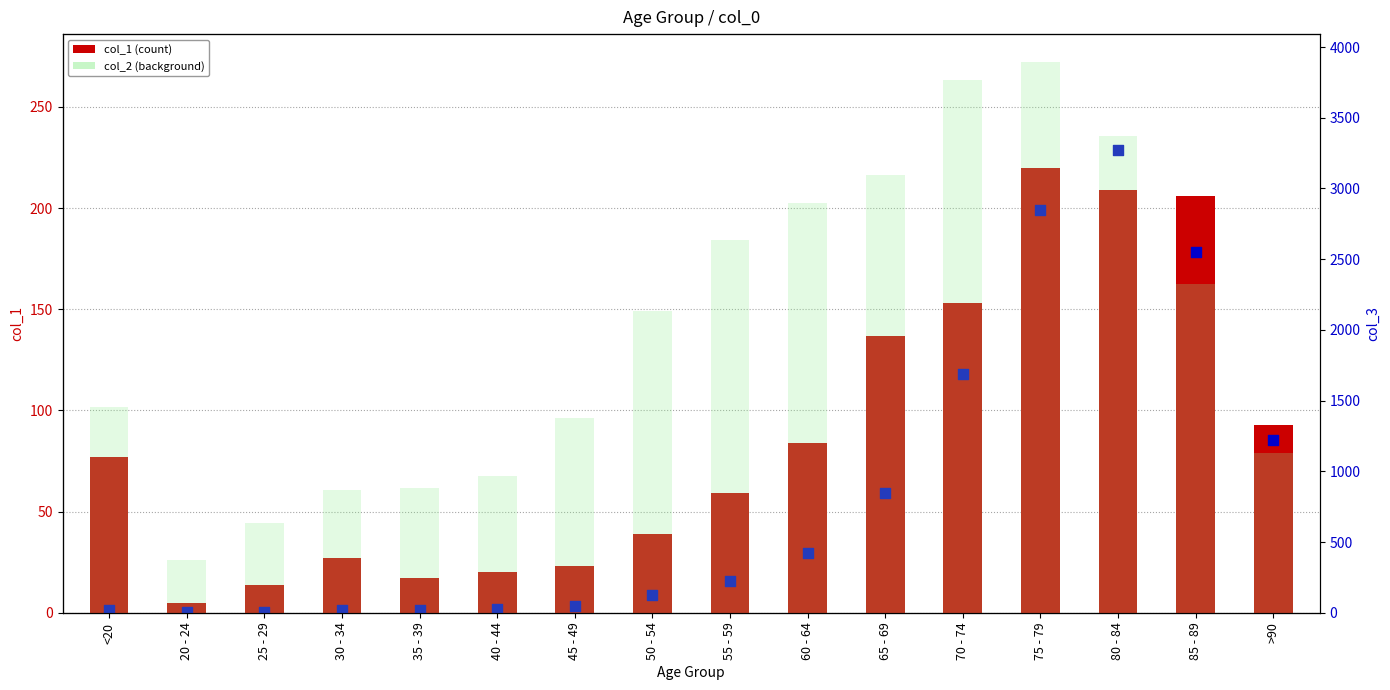

Is the value of col_2 (background) at 30 - 34 greater than the value of col_3 (secondary) at 60 - 64?

Yes